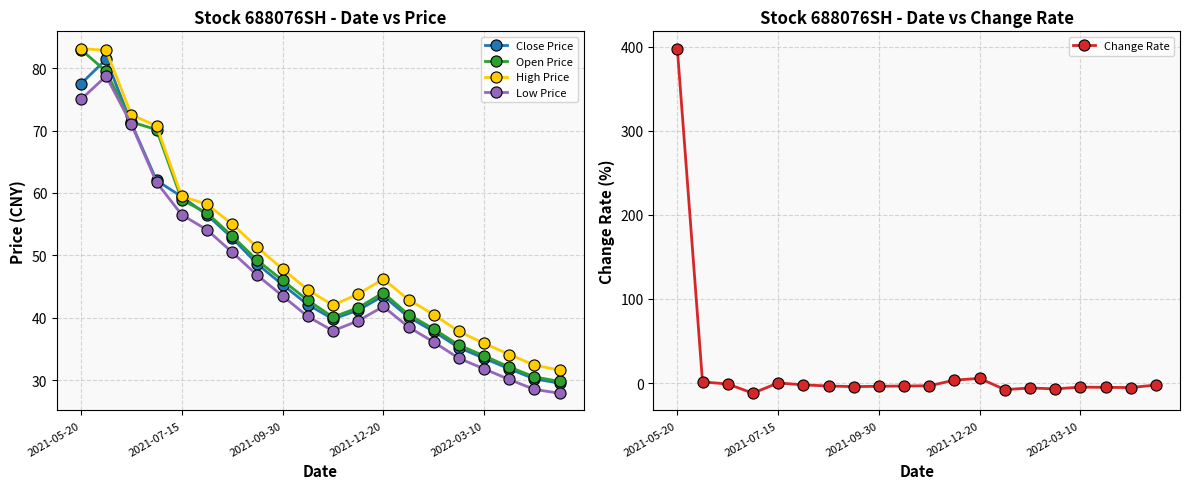

What is the value of the Close Price point at the 11th from the left?

39.8